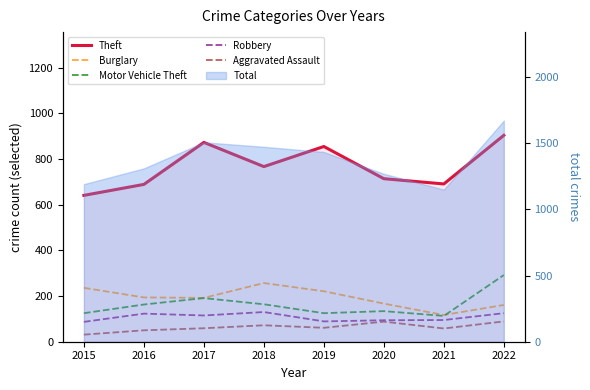

What is the approximate value of Burglary at 2022, to the nearest 50?

150